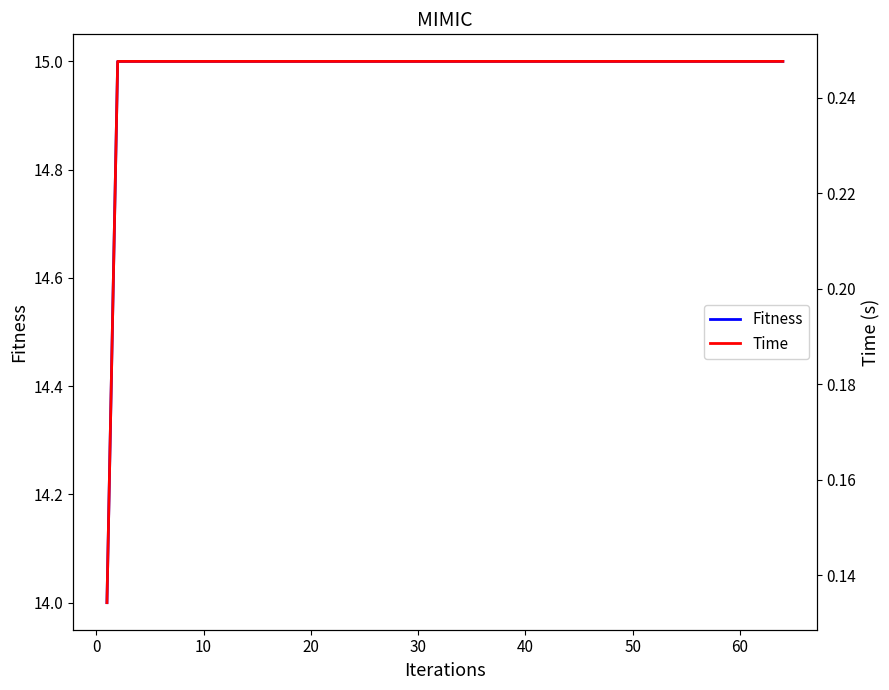

What is the maximum value for Fitness?

15